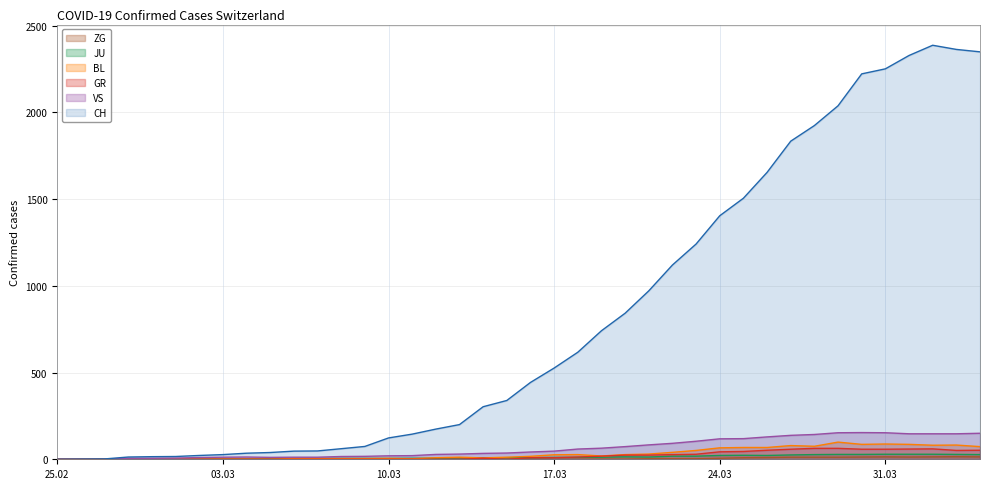

How many data points in VS are above 42?

19